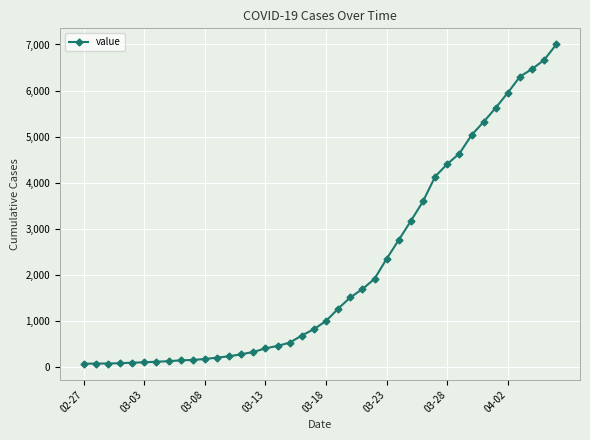

What is the minimum value shown in the chart?

64